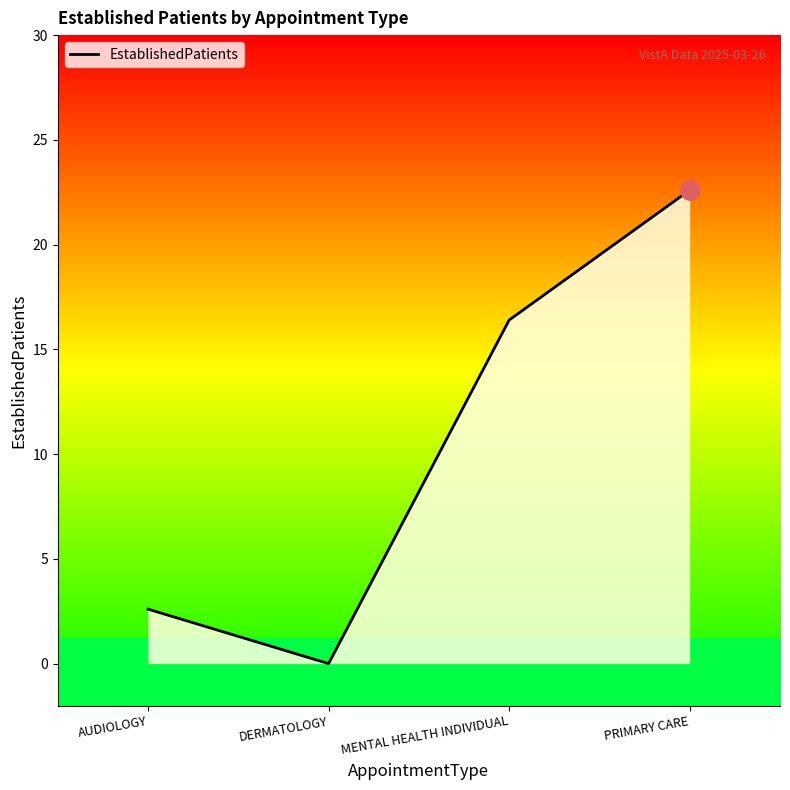

At which category does the chart reach its minimum across all series?

DERMATOLOGY